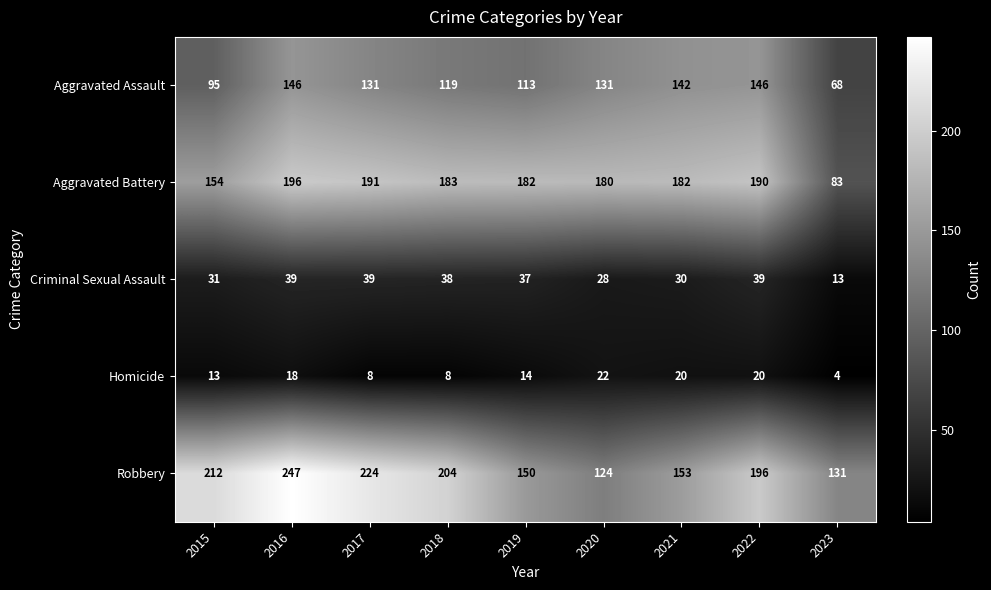

Rank the series by their maximum value, from highest to lowest.

Robbery, Aggravated Battery, Aggravated Assault, Criminal Sexual Assault, Homicide